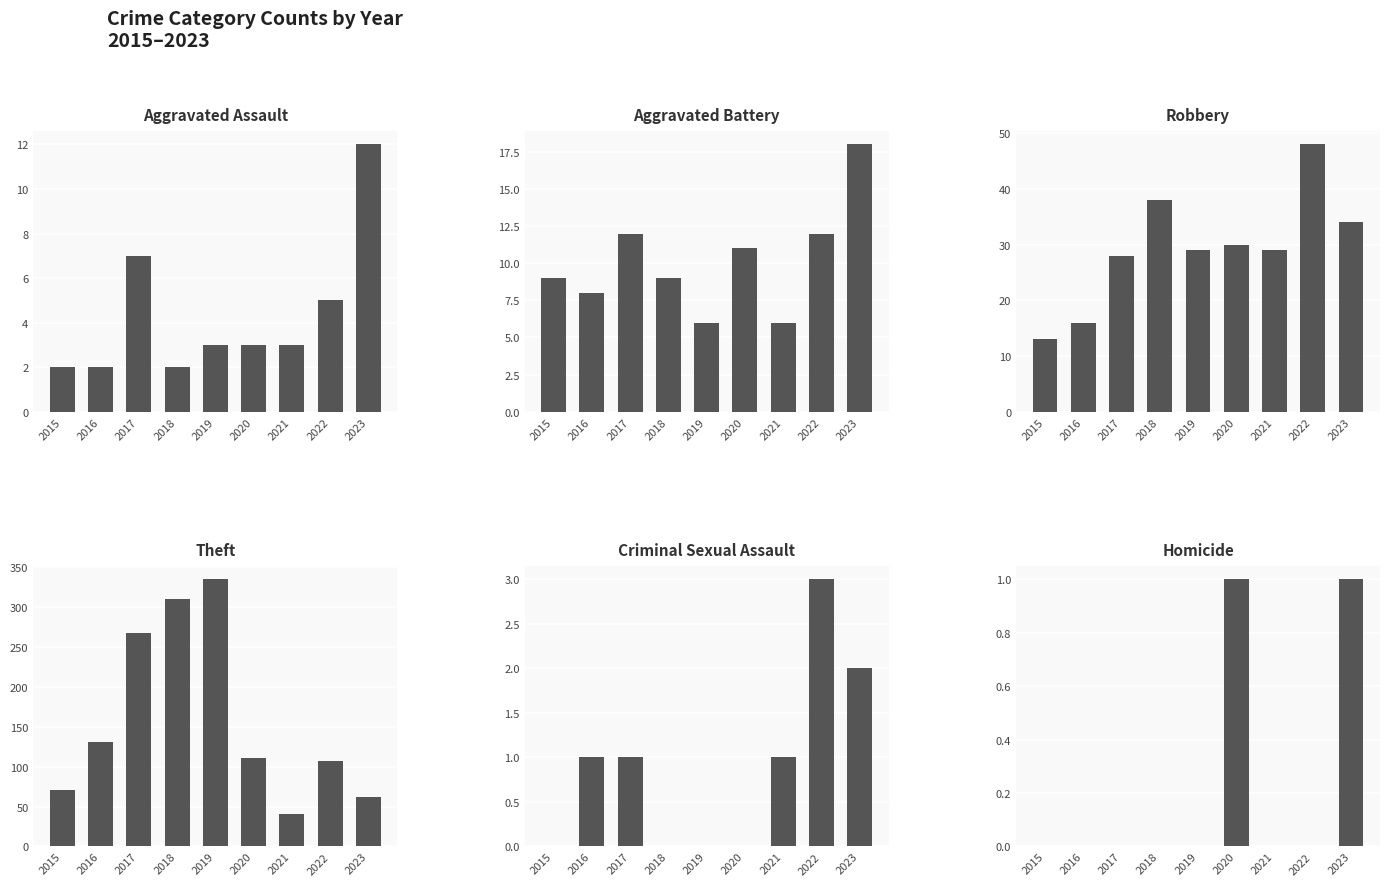

How many values in the Robbery series exceed 29?

4